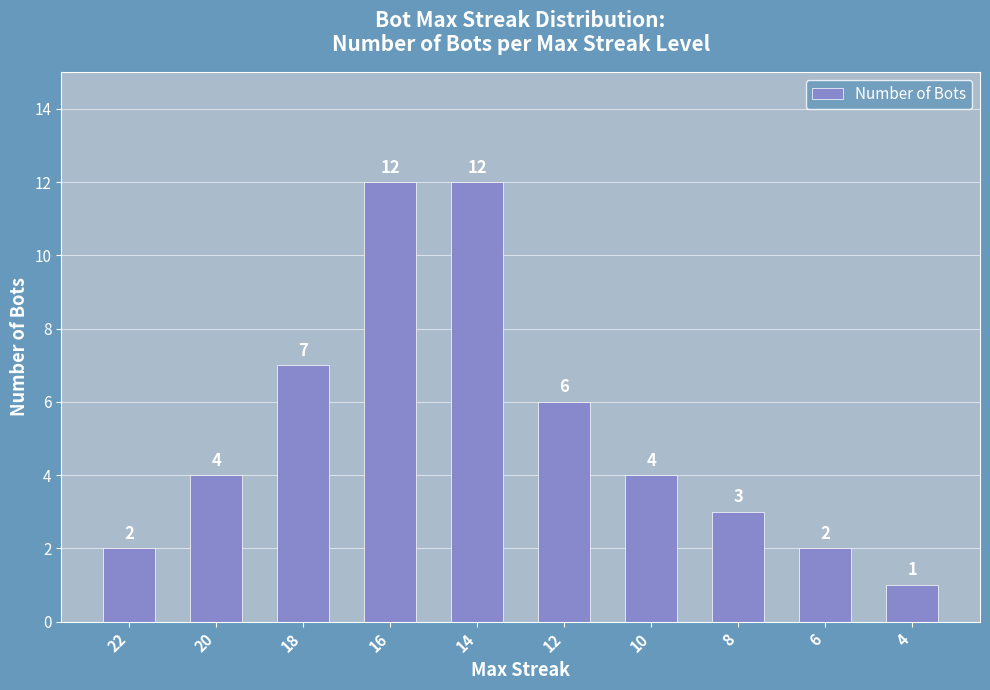

At which label is the value closest to 6?

12